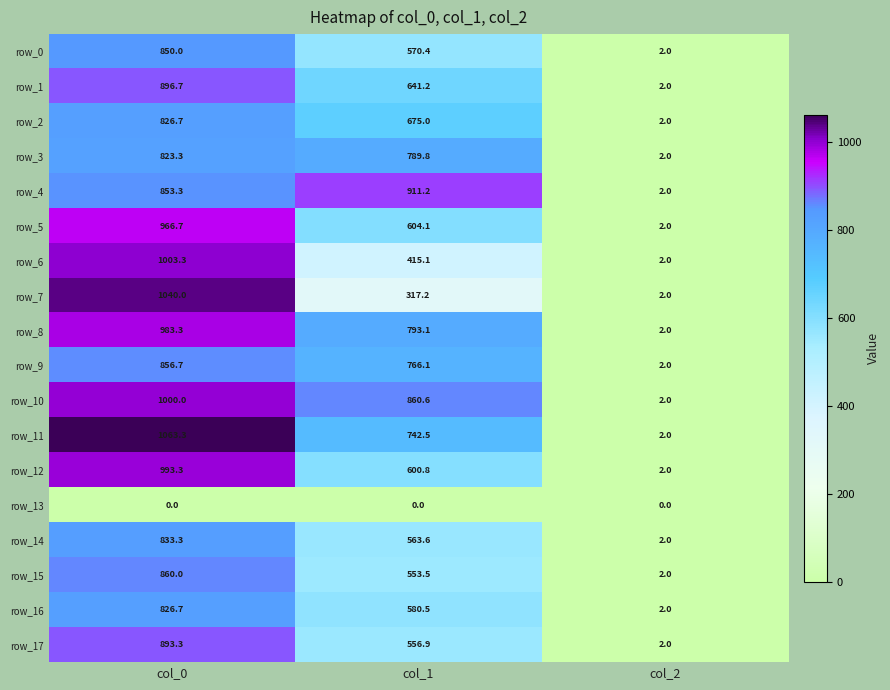

At which category is the sum across all series the highest?

col_0